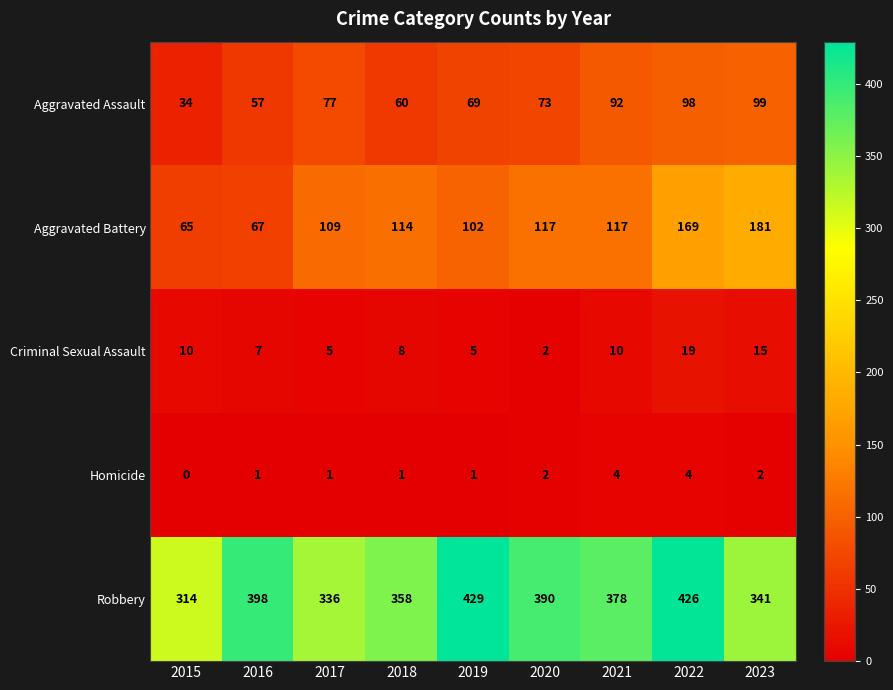

At which category is the sum across all series the highest?

2022